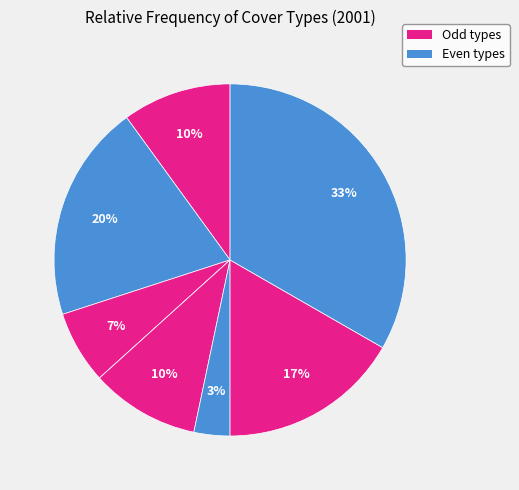

To the nearest percent, what is the difference between the largest and smallest slice percentages?

33%